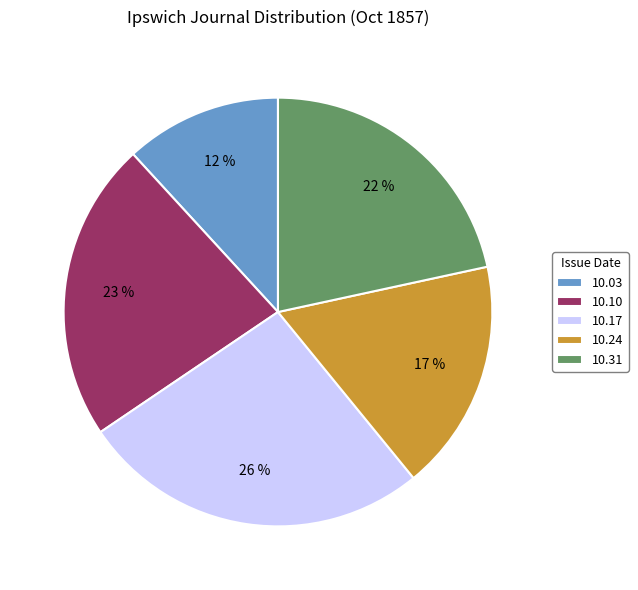

To the nearest percent, what percentage of the pie is 10.10?

23%